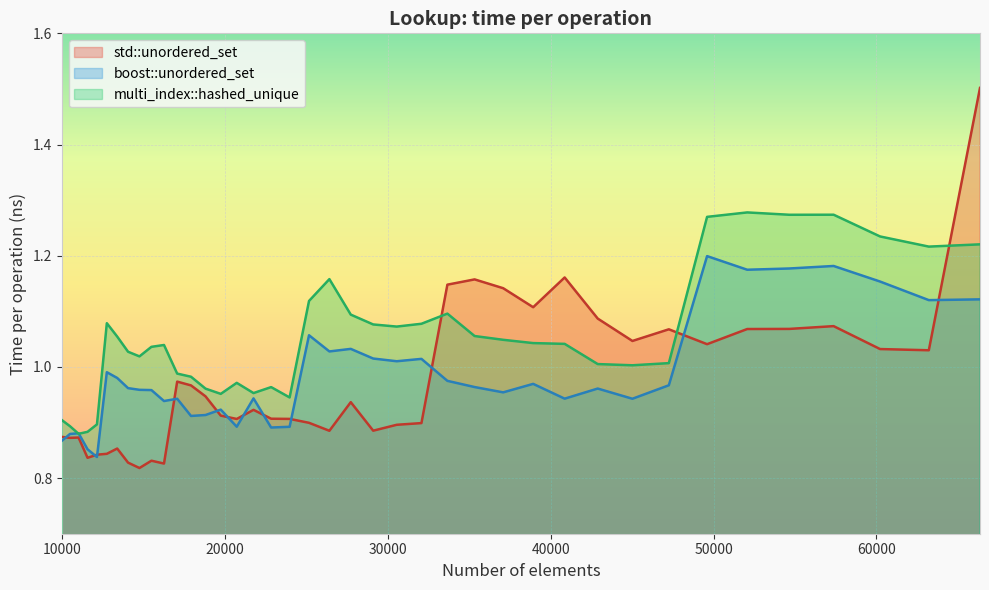

Where is the first local minimum for multi_index::hashed_unique?

11025